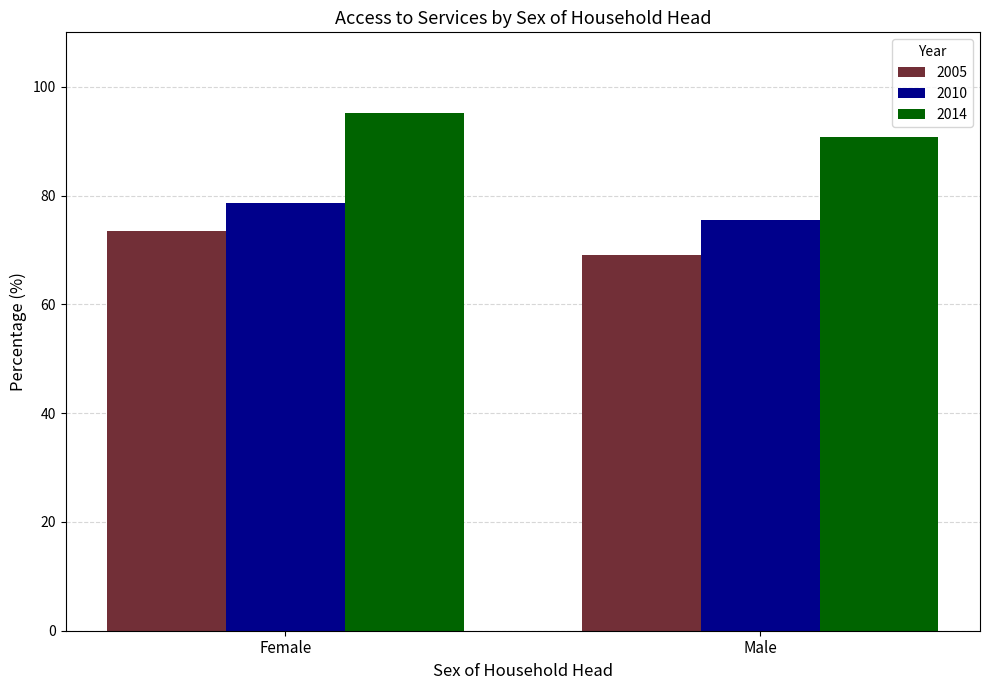

What is the lowest value of the 2014 series?

90.7